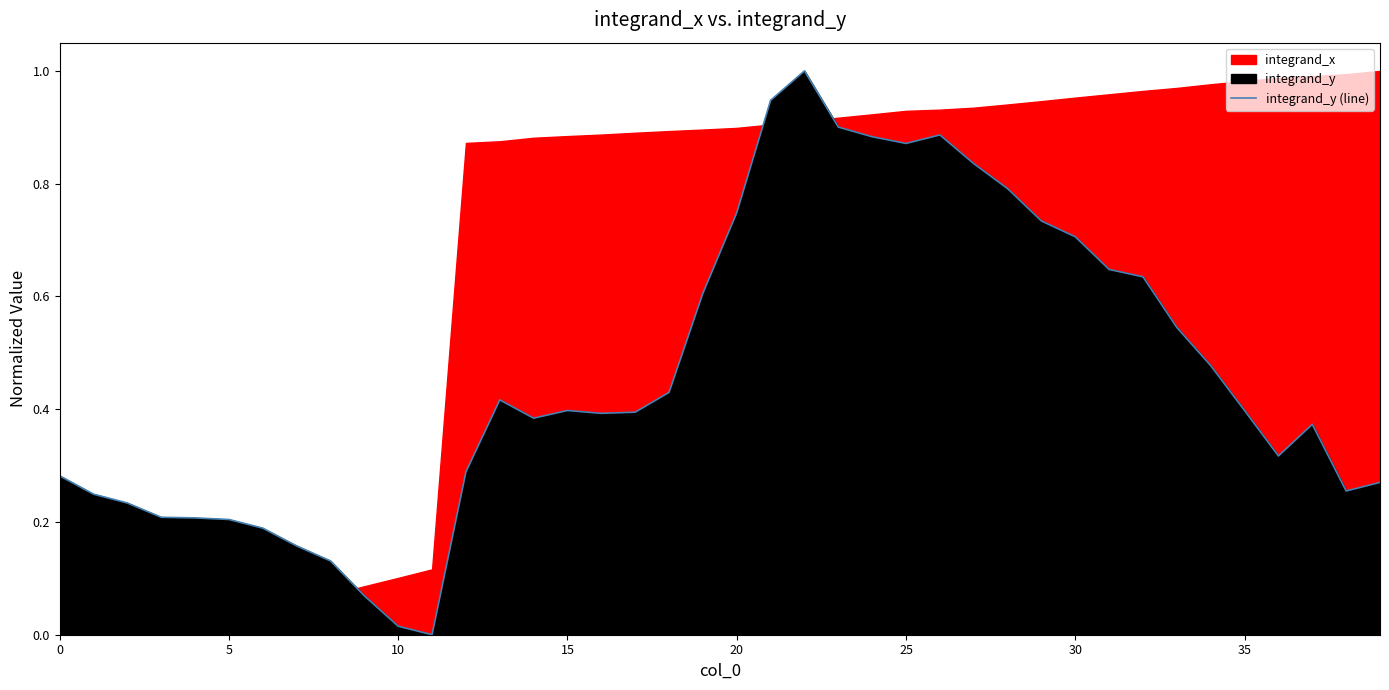

Which label corresponds to the largest value in the chart?

22